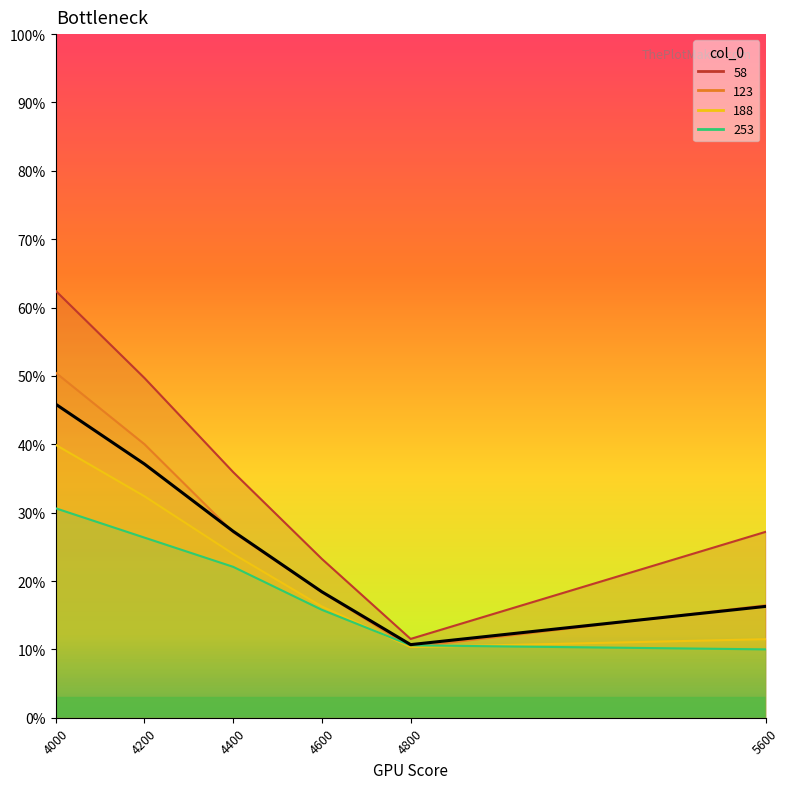

Reading left to right, extract all data points from this chart.

58: 0.6	0.5	0.4	0.2	0.1	0.3
123: 0.5	0.4	0.3	0.2	0.1	0.2
188: 0.4	0.3	0.2	0.2	0.1	0.1
253: 0.3	0.3	0.2	0.2	0.1	0.1